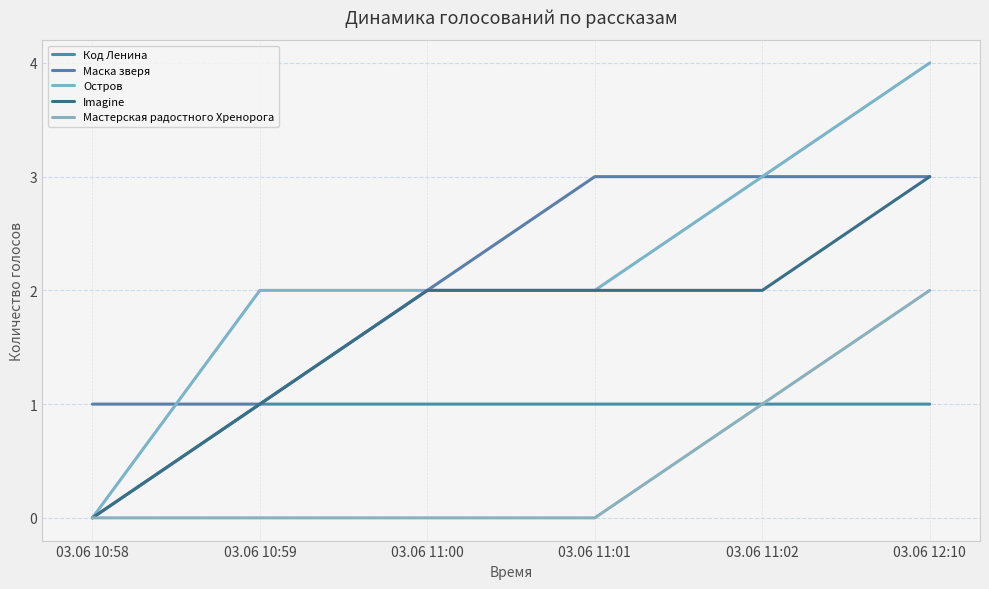

List the series in order of their peak value, lowest first.

Код Ленина, Мастерская радостного Хренорога, Маска зверя, Imagine, Остров